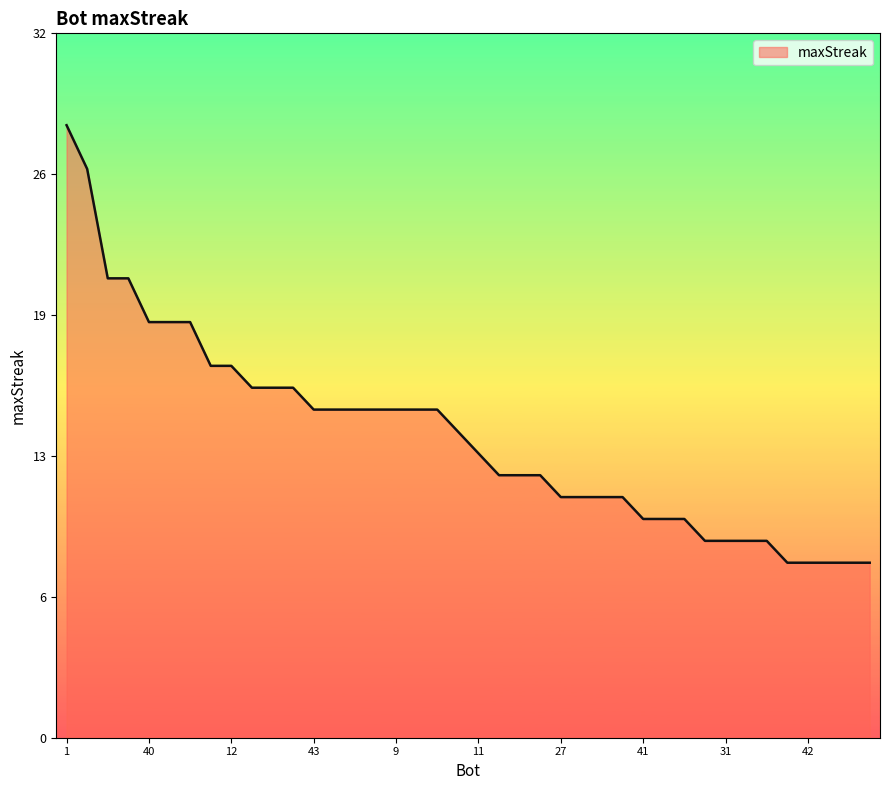

At which label does the data first exceed 14?

1